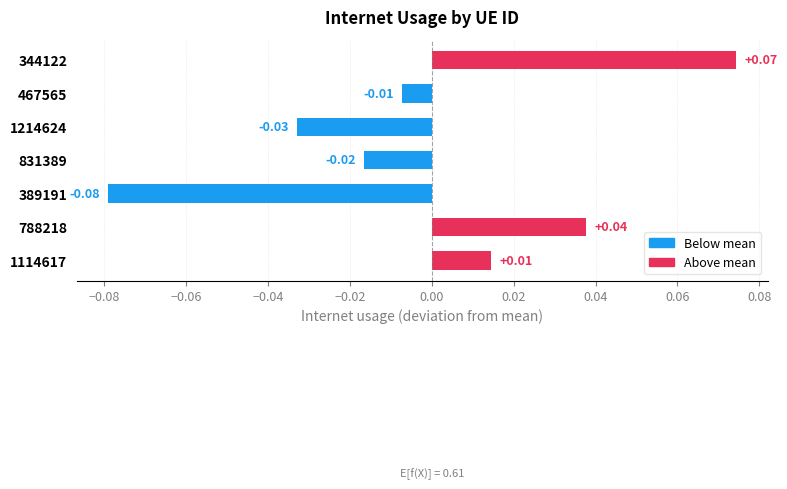

What is the change in value from 389191 to 1114617?

+0.1